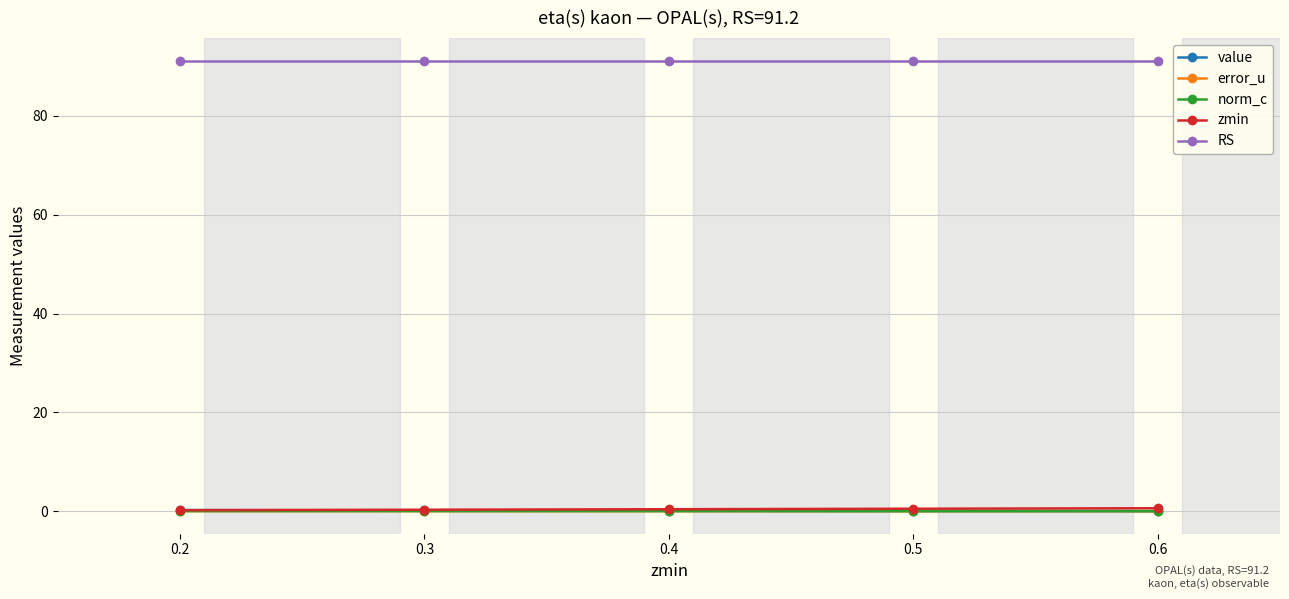

What is the minimum value for RS?

91.2